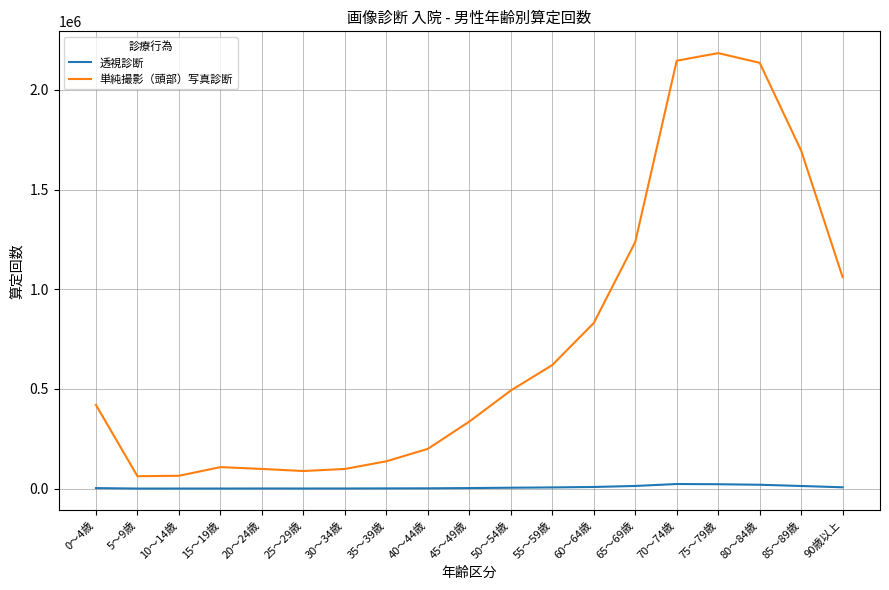

What is the lowest value of the 透視診断 series?

712